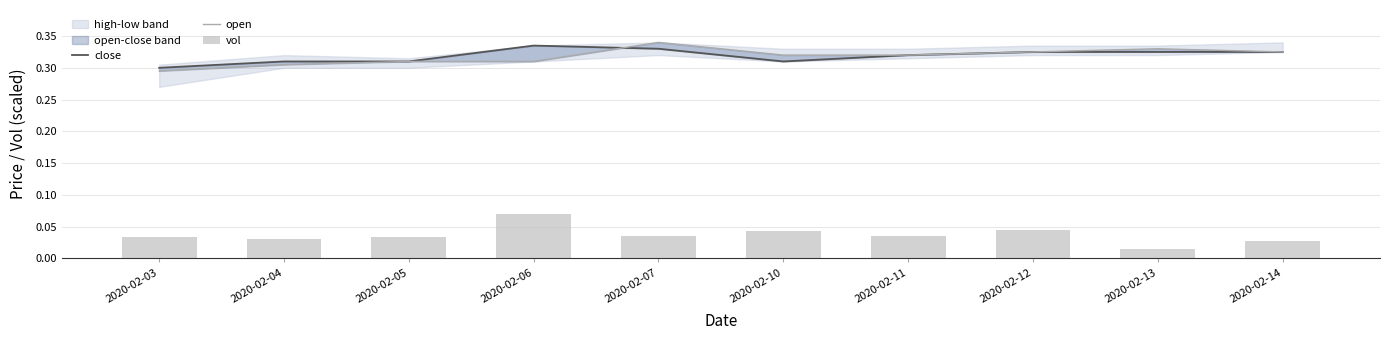

Is it true that vol equals 0.0 at 2020-02-04?

True